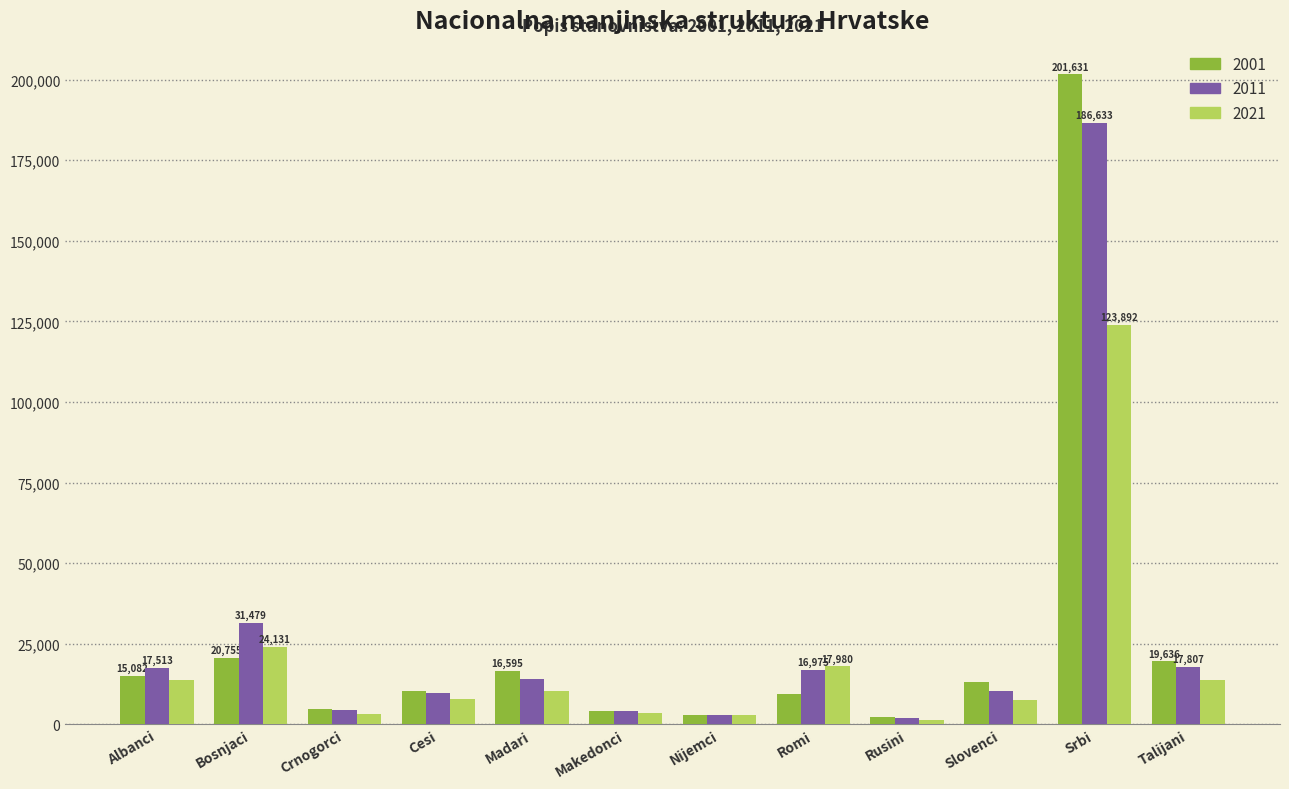

Rank the series by their maximum value, from lowest to highest.

2021, 2011, 2001